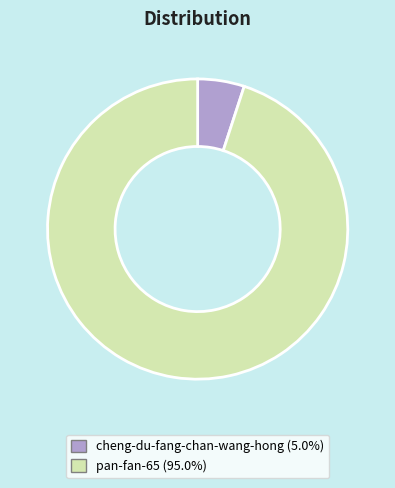

Is there a majority slice in this chart?

Yes